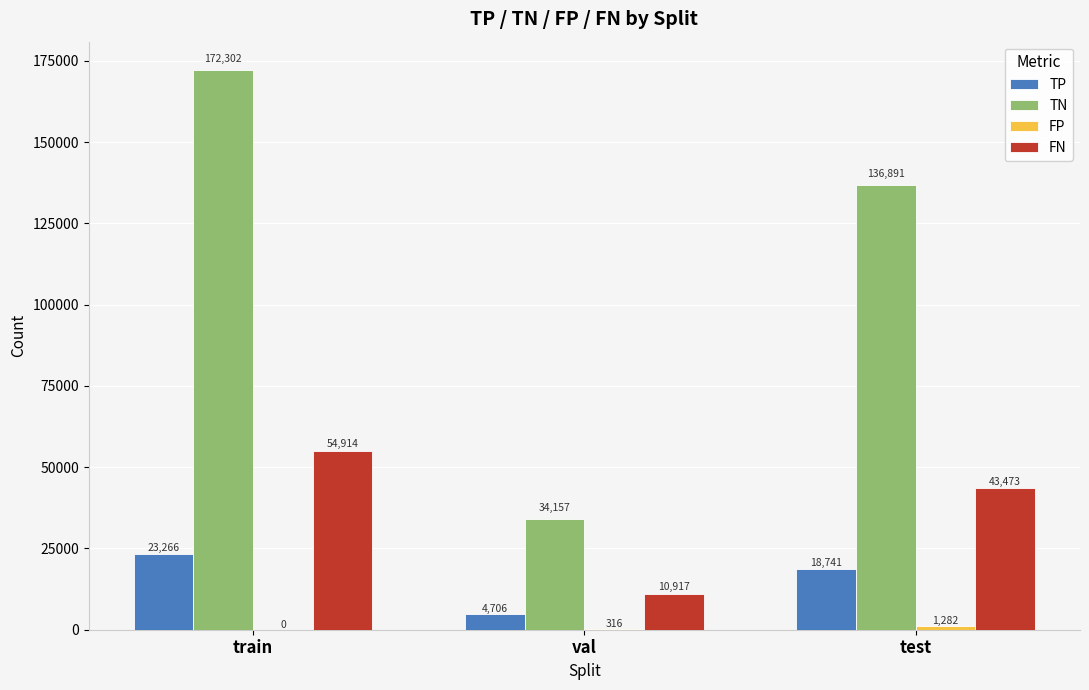

How many groups of bars are there?

3